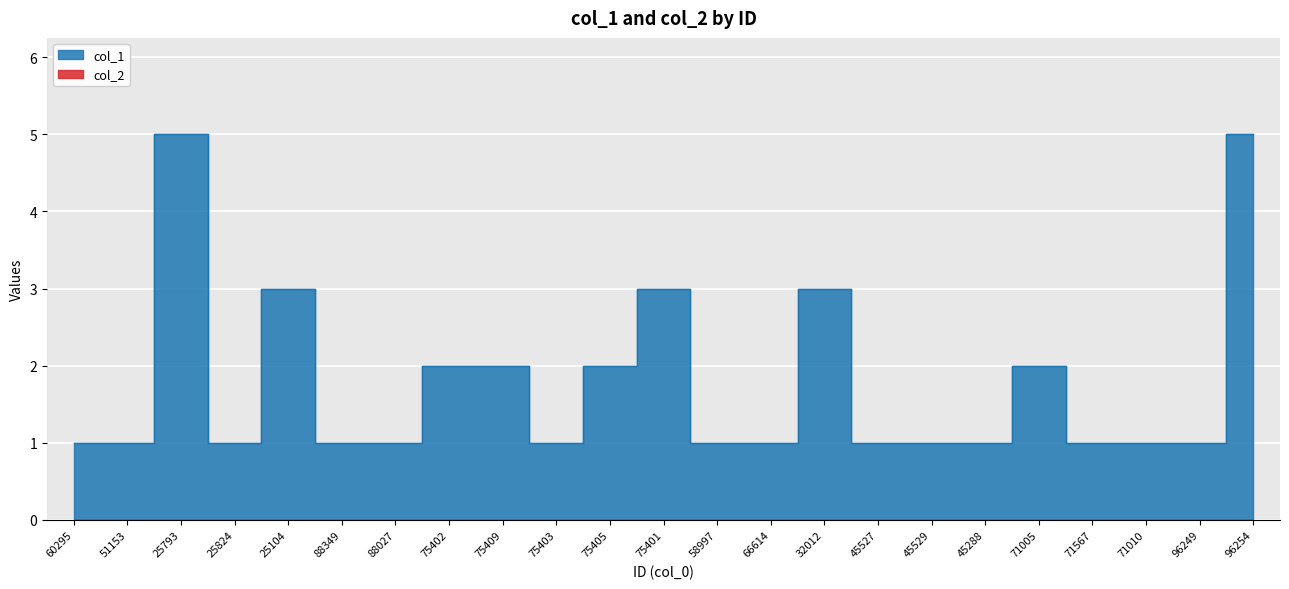

How many interior local peaks (higher than both neighbors) does the data have?

5